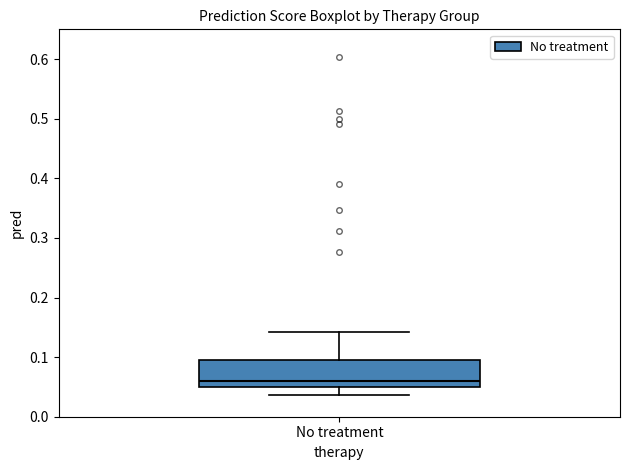

Read this box plot against the y-axis: the position of the median line, the range covered by the box, and the ends of both whiskers. The values are not printed on the chart, so give them approximately, as read against the axis.

median 0.06, box 0.05 to 0.10, whiskers 0.04 to 0.14